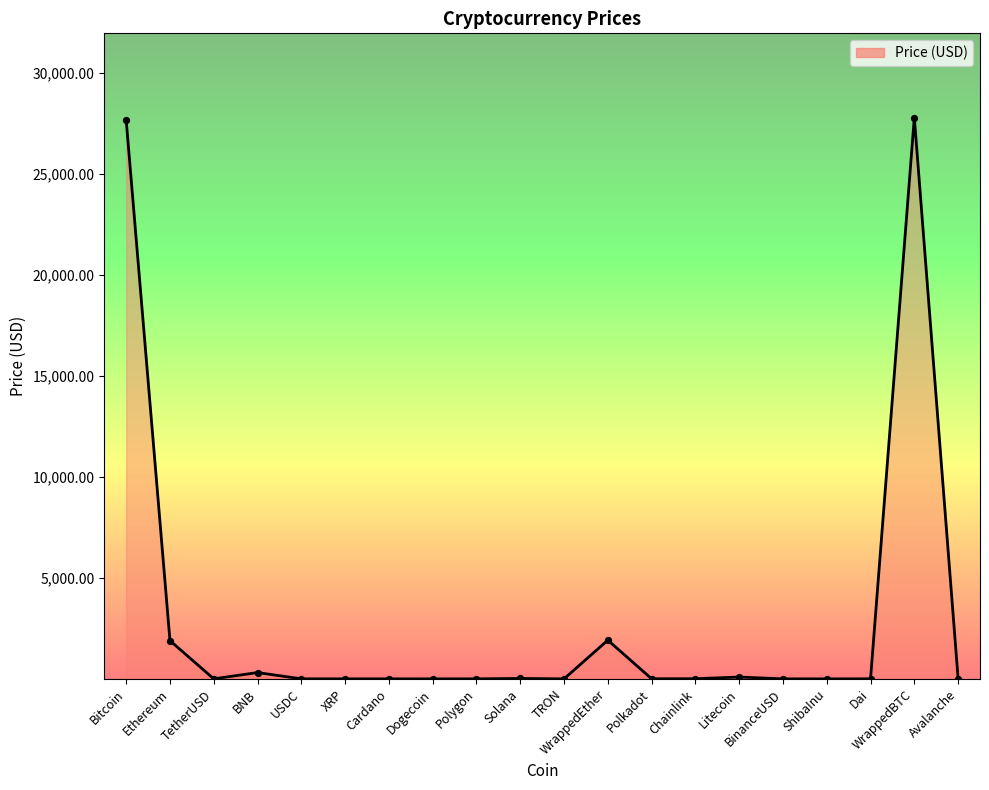

Approximately how many times larger is the value at Avalanche compared to Litecoin?

0.2